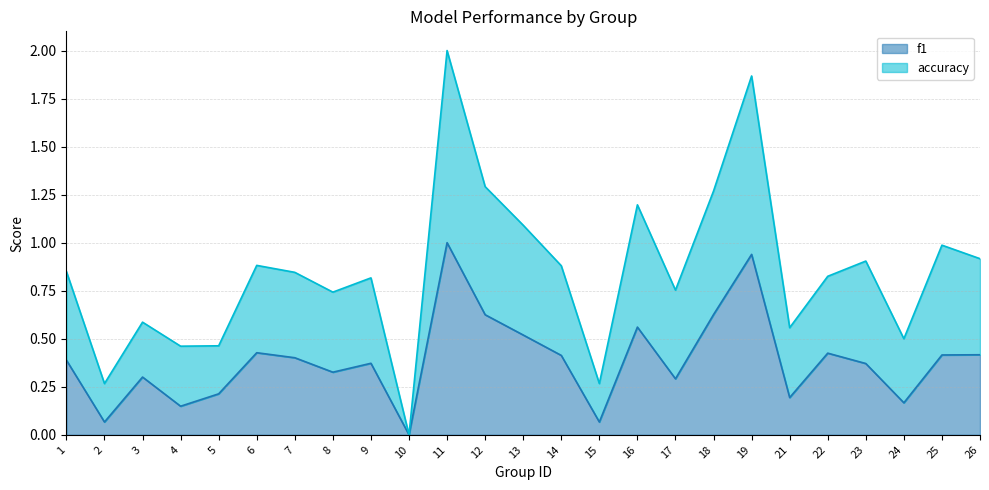

At which label is accuracy closest to 1?

25